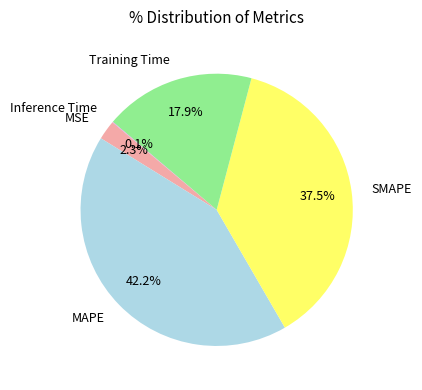

To the nearest percent, what is the difference between the SMAPE and MAPE slice percentages?

5%